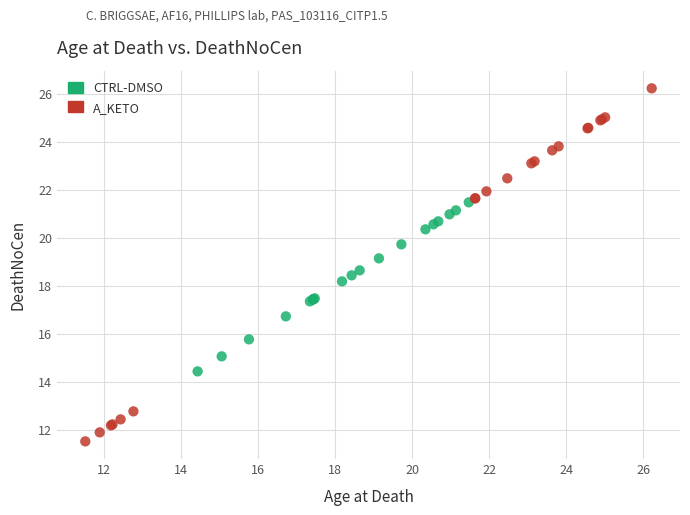

Which series contains the highest Y value?

A_KETO